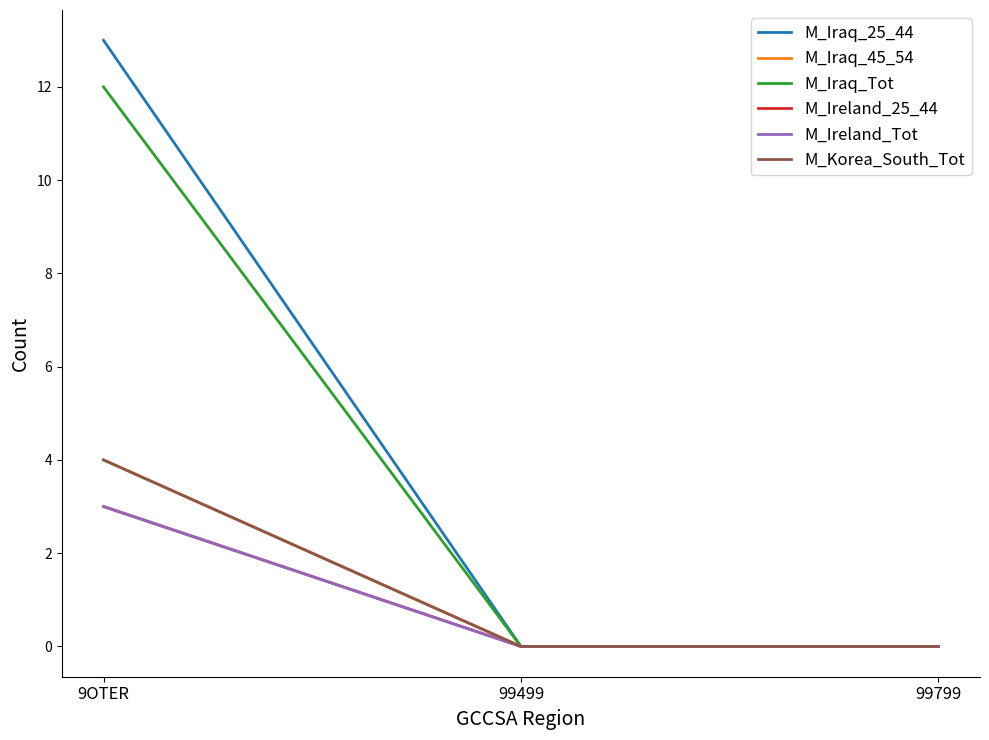

Does the chart display data point markers on the line(s)?

No